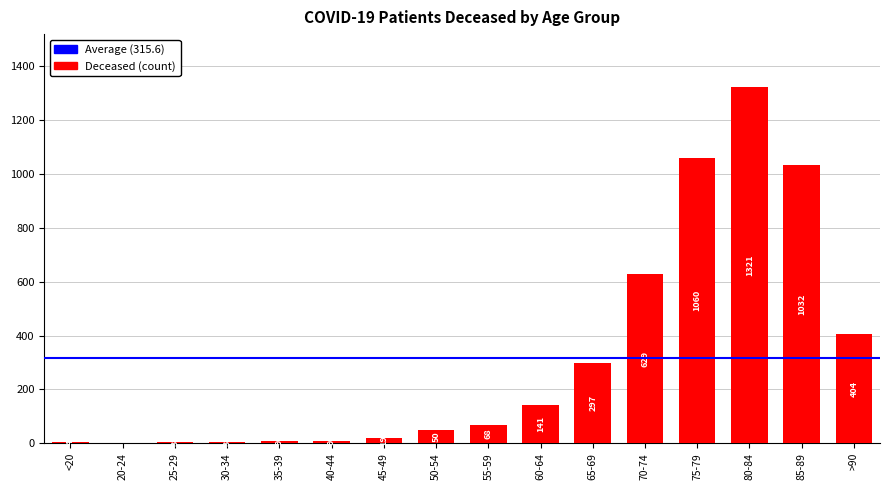

Does the chart contain stacked bars?

No